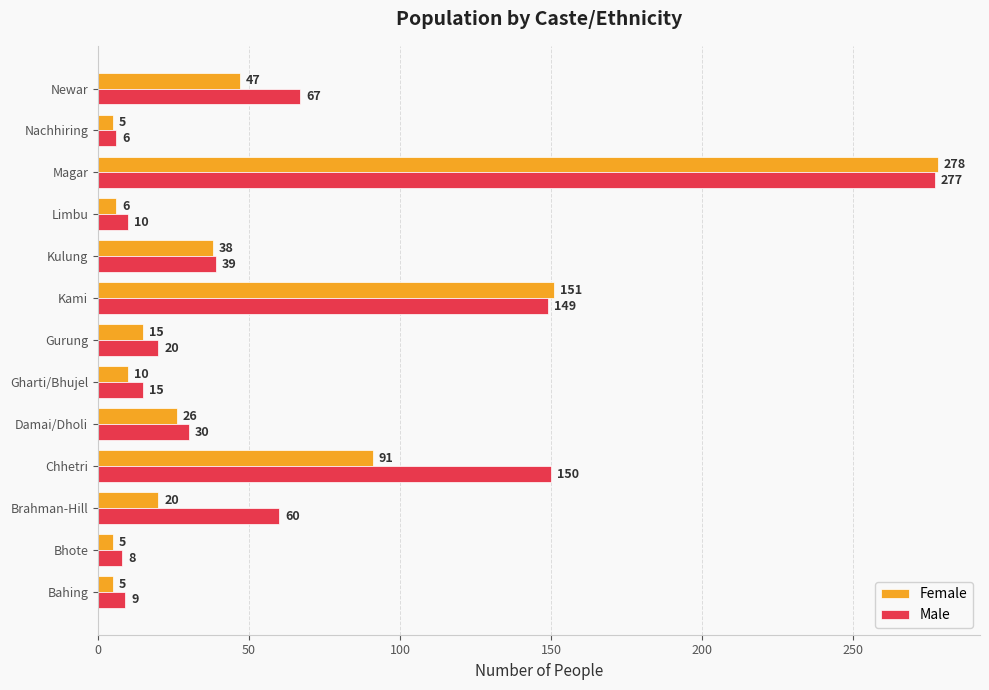

Is the value of Male at Brahman-Hill greater than the value of Female at Bahing?

Yes